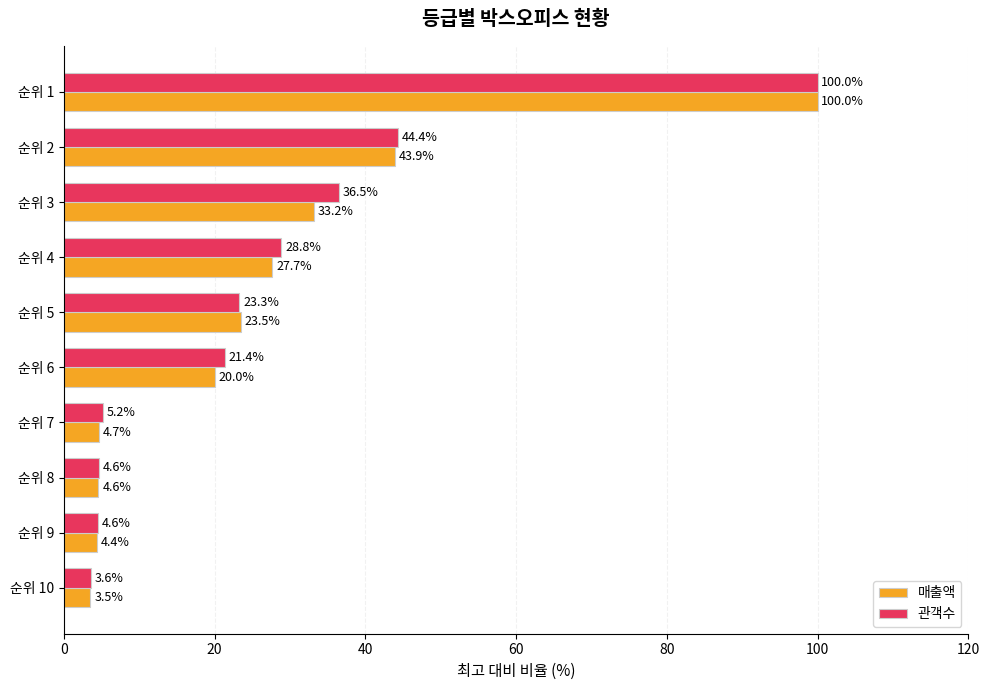

At how many categories does at least one series exceed 72?

1